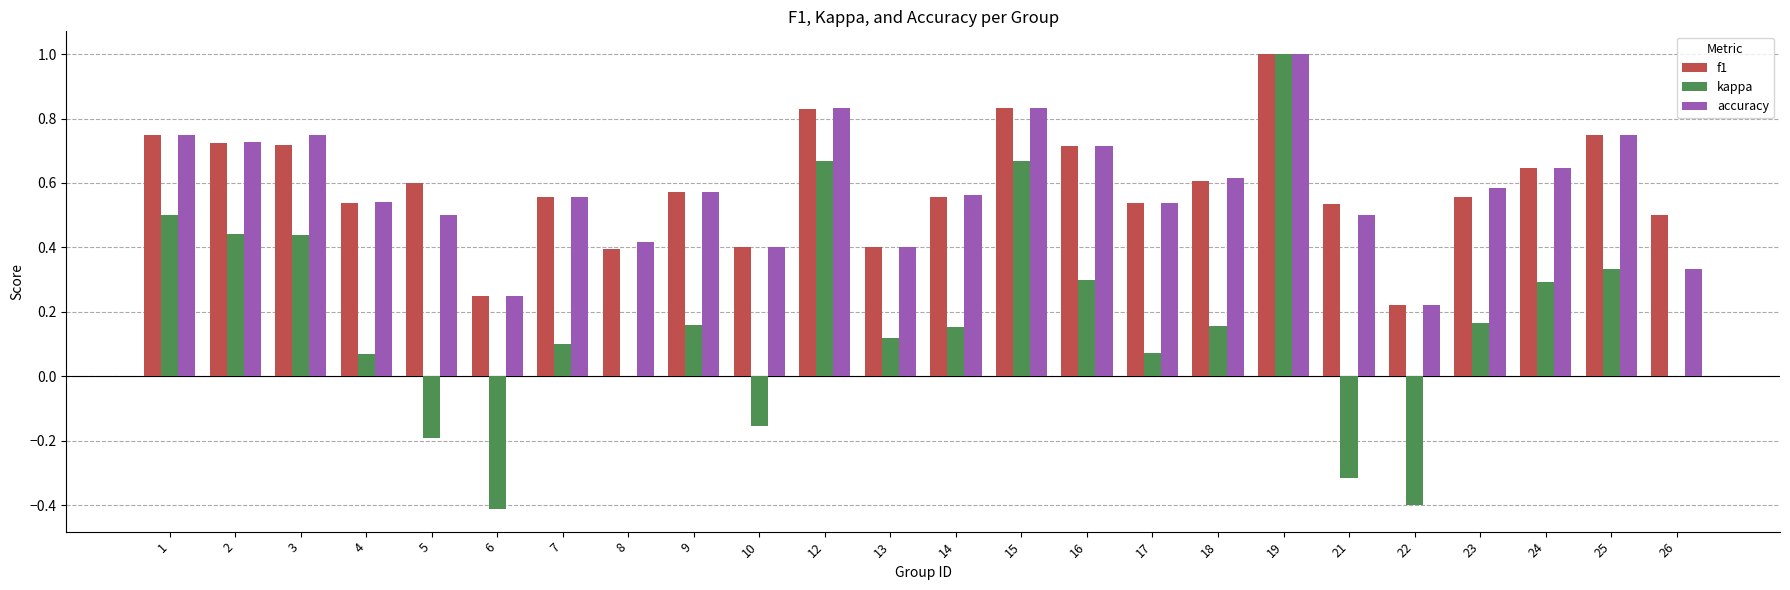

Between 1 and 23, which series saw the biggest shift?

kappa